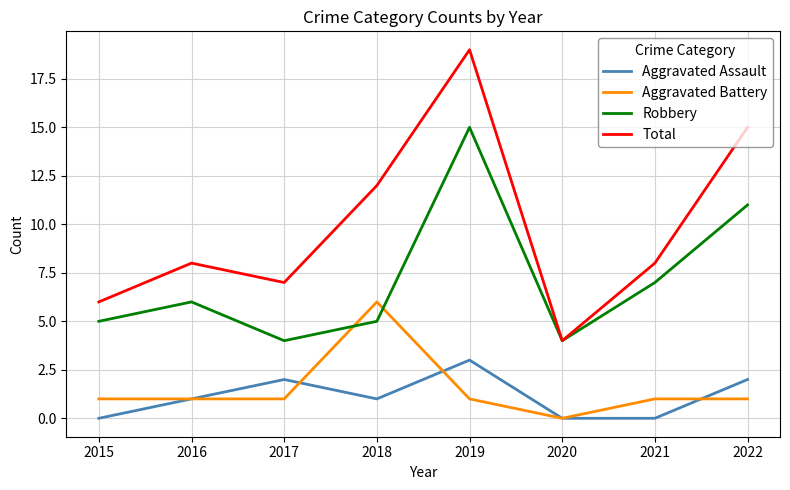

Rank the series by their maximum value, from lowest to highest.

Aggravated Assault, Aggravated Battery, Robbery, Total